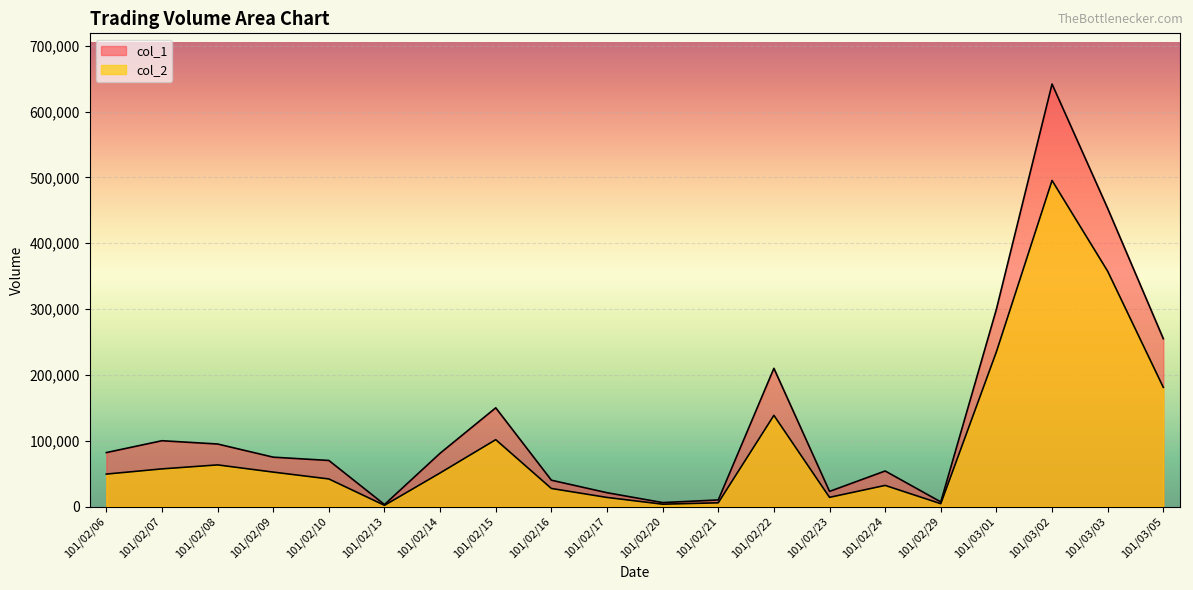

At which label does col_2 reach its minimum?

101/02/13